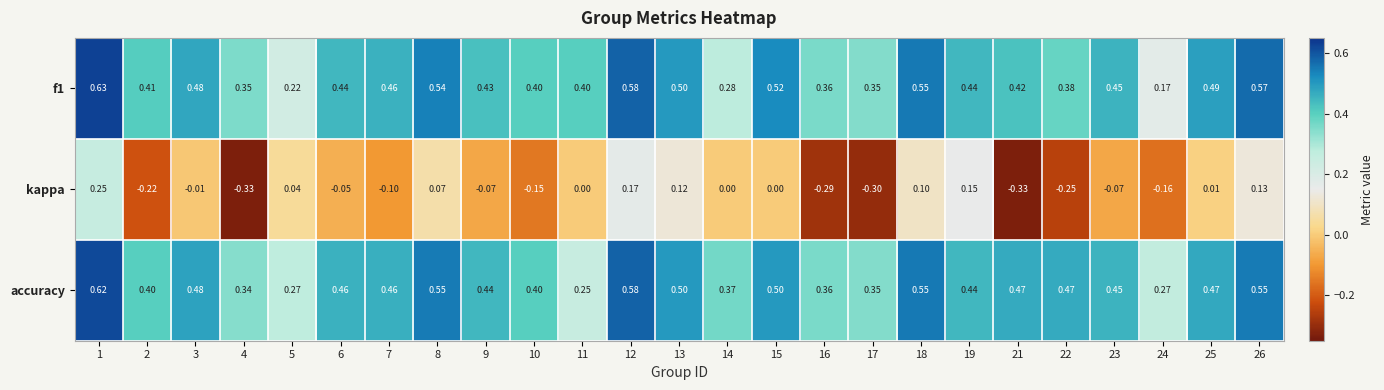

At how many categories does at least one series exceed 0?

25